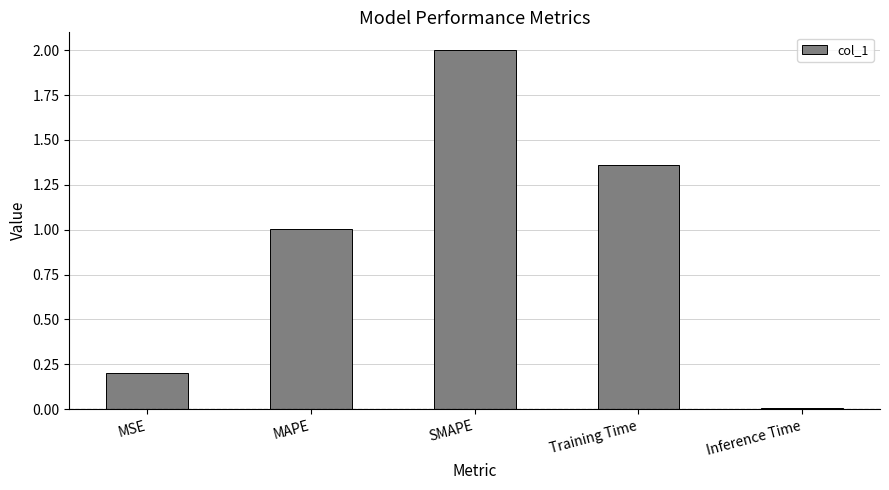

What is the difference between the second highest and second lowest values?

1.2